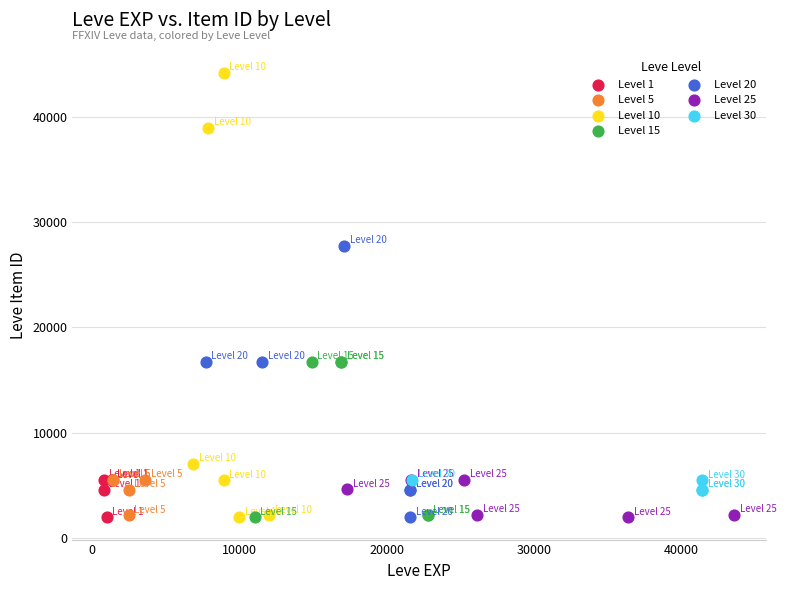

Which series contains the highest Y value?

Level 10